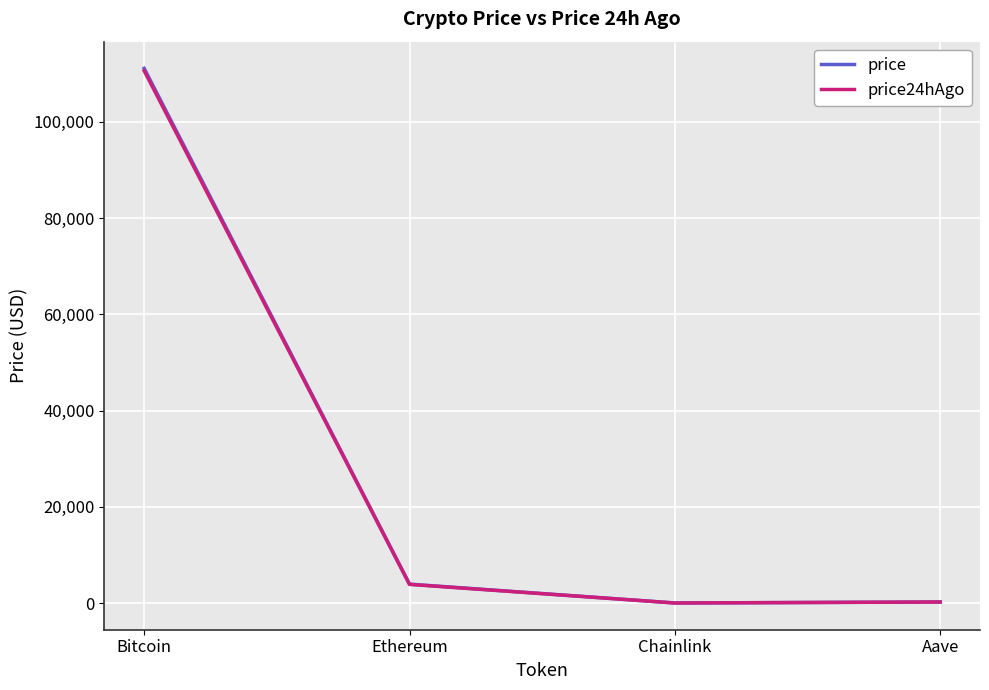

At which category does price24hAgo reach its first local valley?

Chainlink